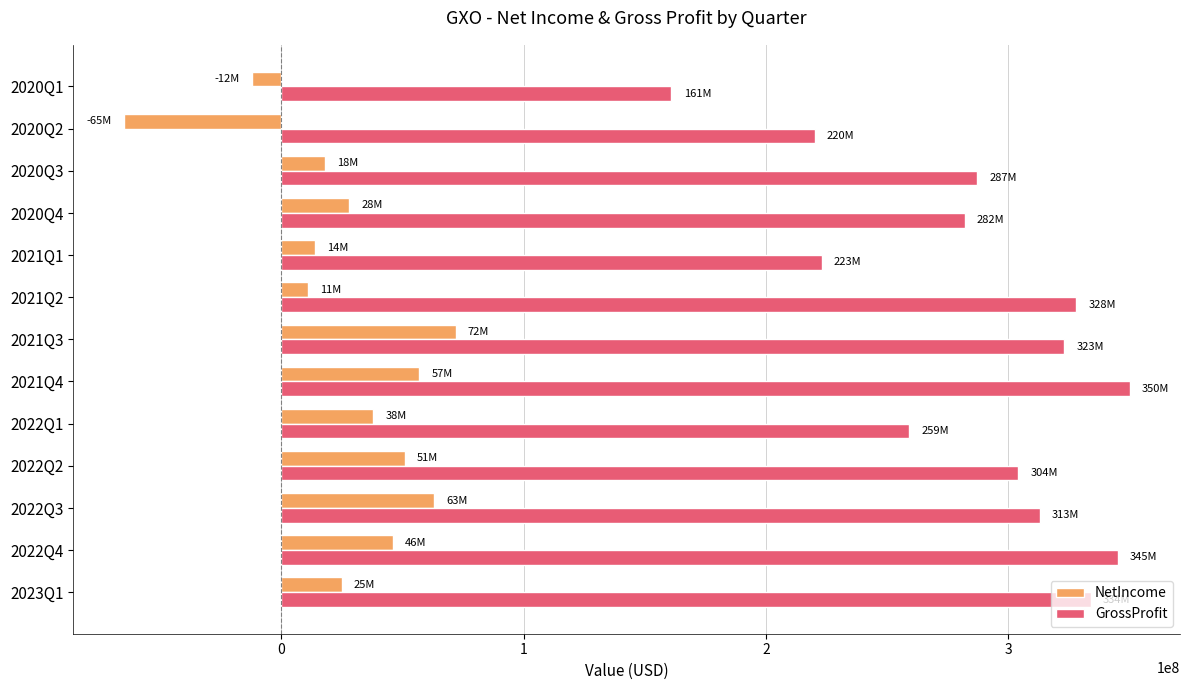

What is the difference between the maximum and minimum values in the GrossProfit series?

189000000